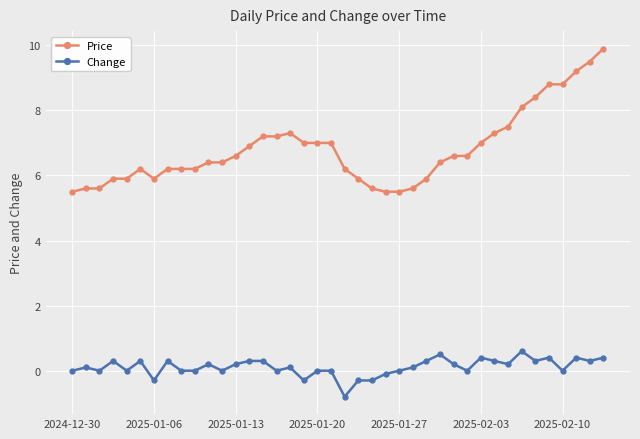

Reading left to right, transcribe all the data shown in this chart.

Price: 5.5	5.6	5.6	5.9	5.9	6.2	5.9	6.2	6.2	6.2	6.4	6.4	6.6	6.9	7.2	7.2	7.3	7.0	7.0	7.0	6.2	5.9	5.6	5.5	5.5	5.6	5.9	6.4	6.6	6.6	7.0	7.3	7.5	8.1	8.4	8.8	8.8	9.2	9.5	9.9
Change: 0.0	0.1	0.0	0.3	0.0	0.3	-0.3	0.3	0.0	0.0	0.2	0.0	0.2	0.3	0.3	0.0	0.1	-0.3	0.0	0.0	-0.8	-0.3	-0.3	-0.1	0.0	0.1	0.3	0.5	0.2	0.0	0.4	0.3	0.2	0.6	0.3	0.4	0.0	0.4	0.3	0.4